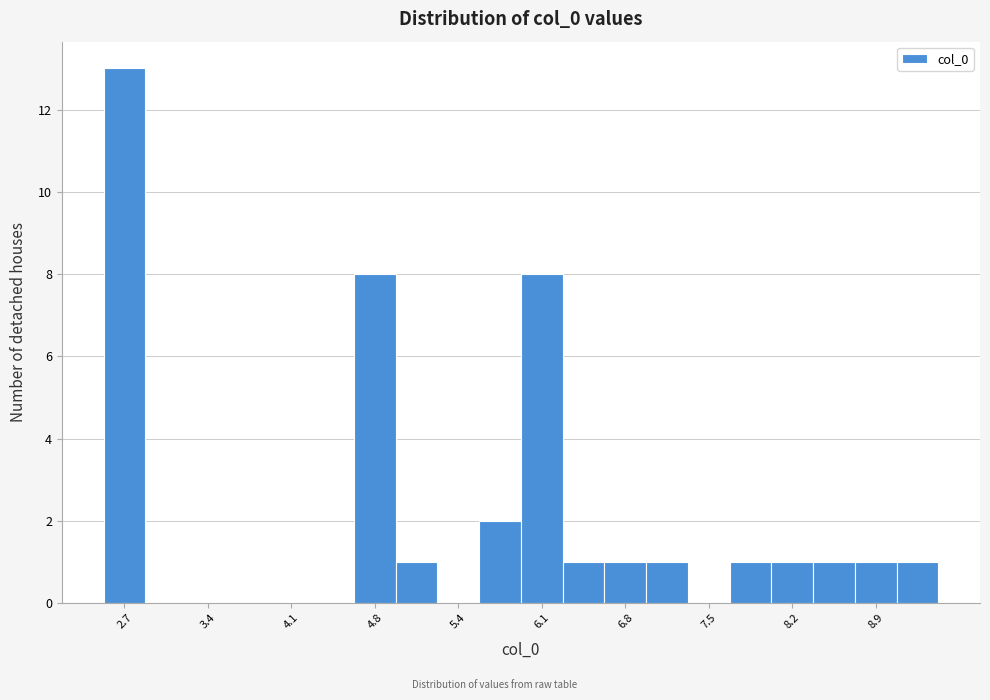

Around what value on the x-axis is the tallest bar? Give the approximate position of its centre, as read against the axis.

2.7